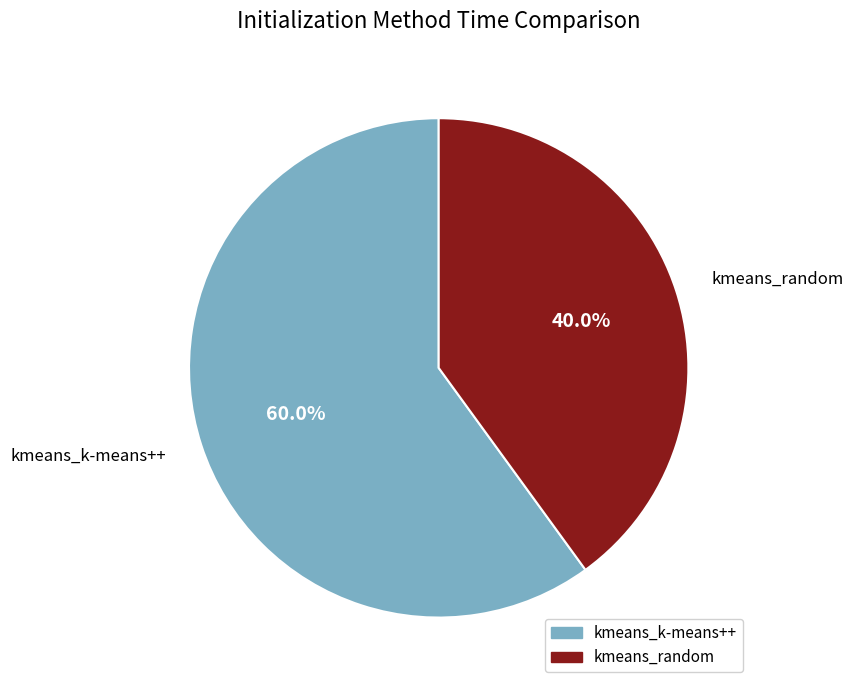

True or false: kmeans_k-means++ accounts for 47% of the total.

False